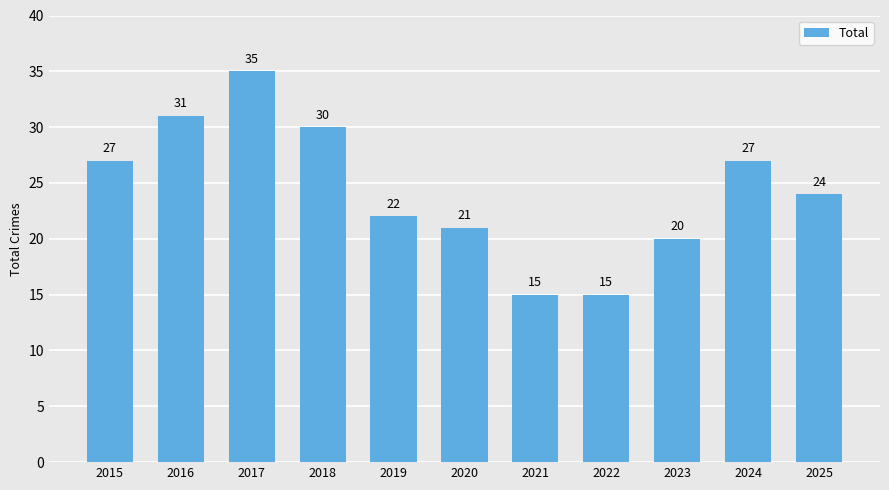

Read the value at 2019.

22